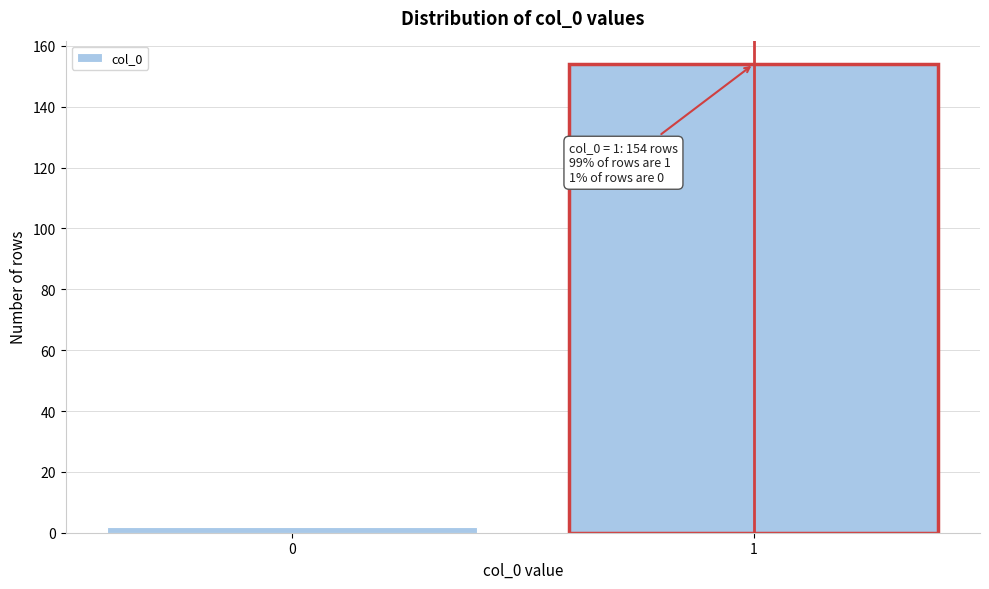

Reading left to right, list all the values displayed in this chart.

0=2	1=154